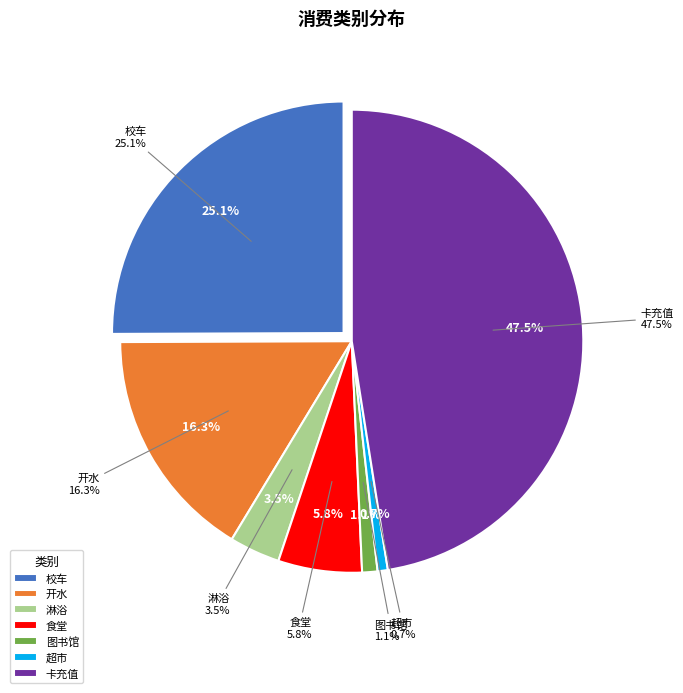

Which slice is the largest?

卡充值